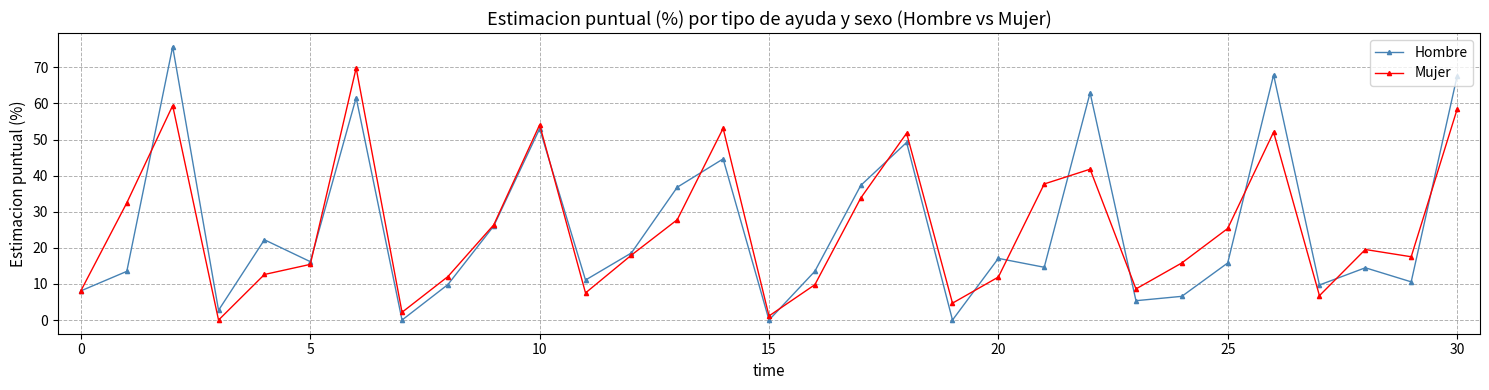

Rank the series by their maximum value, from highest to lowest.

Hombre, Mujer